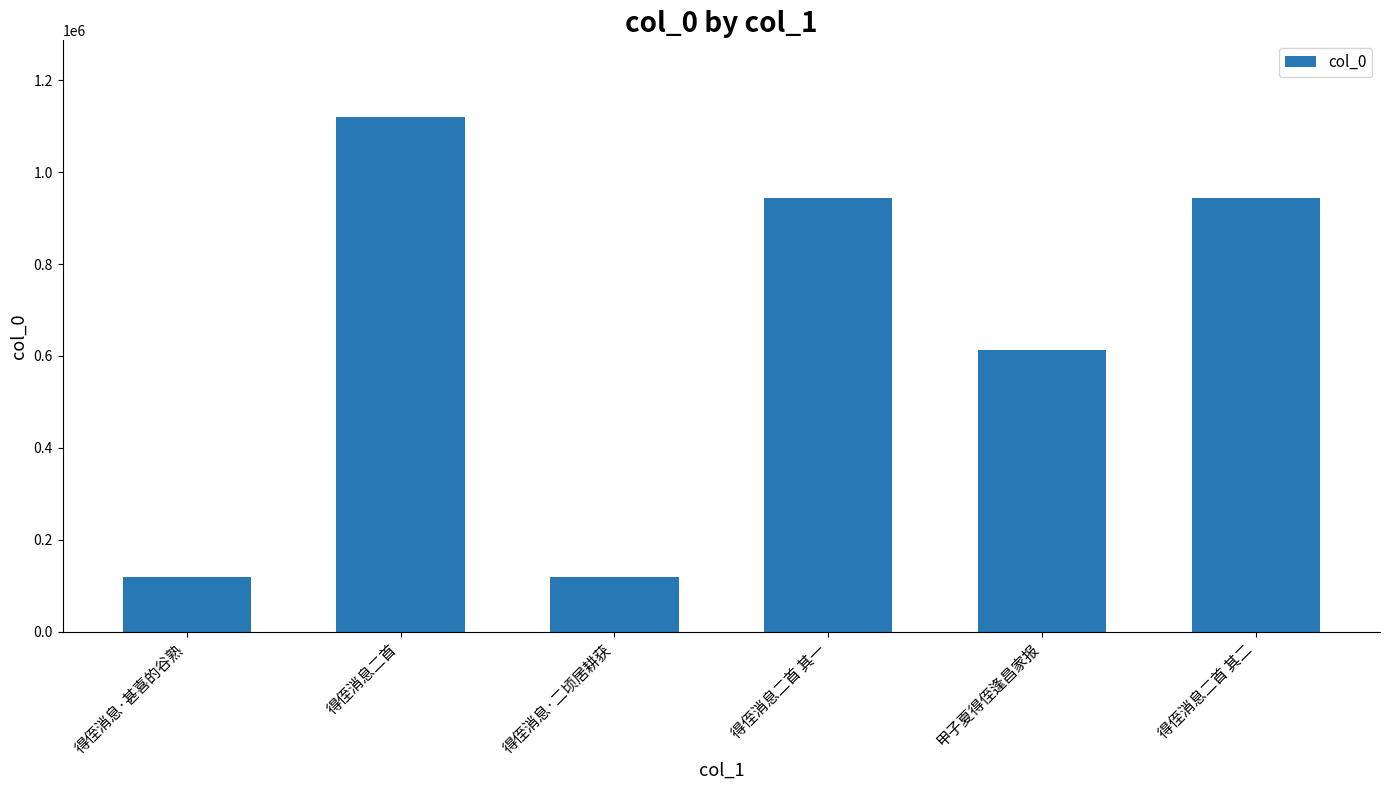

What is the average value?

643138